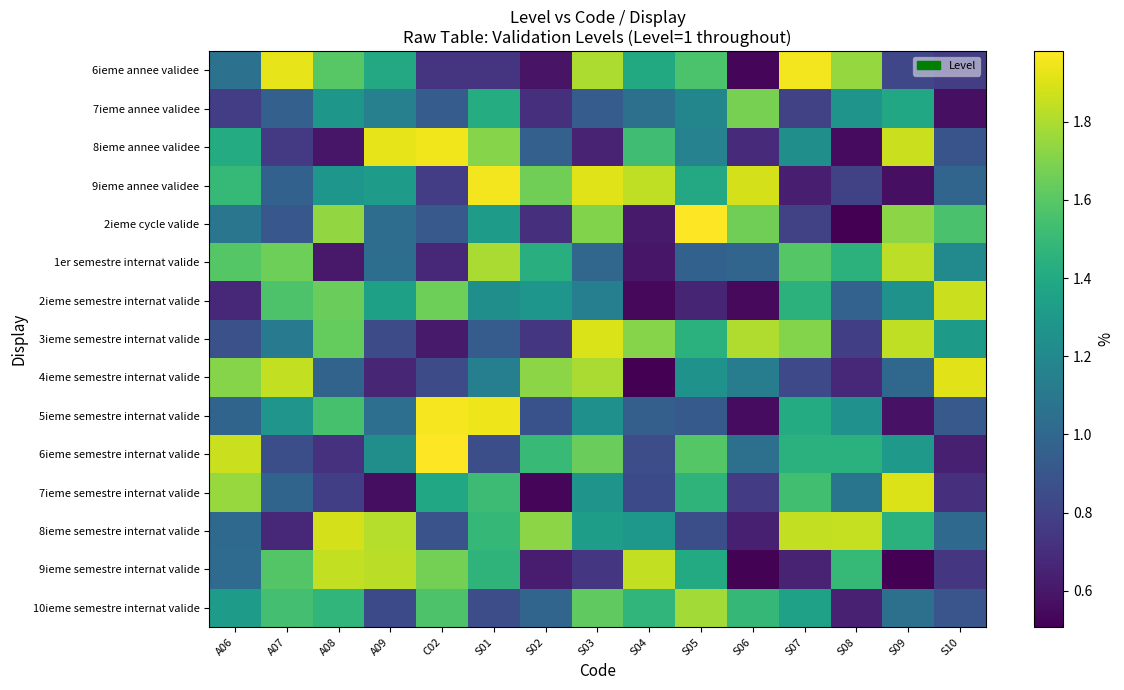

Which series changed the most between A08 and S08?

2ieme cycle valide